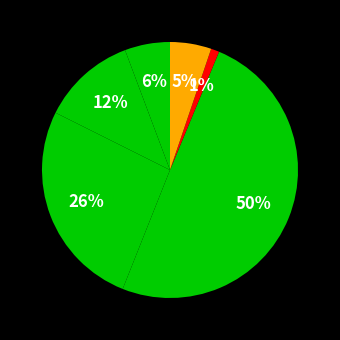

To the nearest percent, what is the average slice percentage?

17%